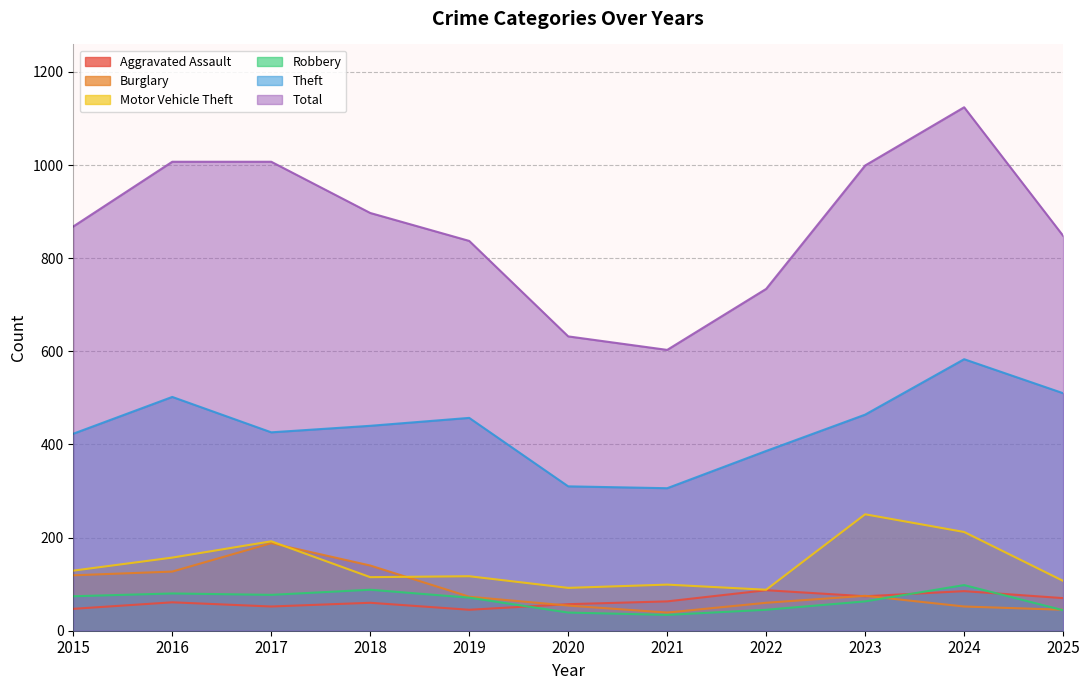

What is the sum of all Total values?

9556